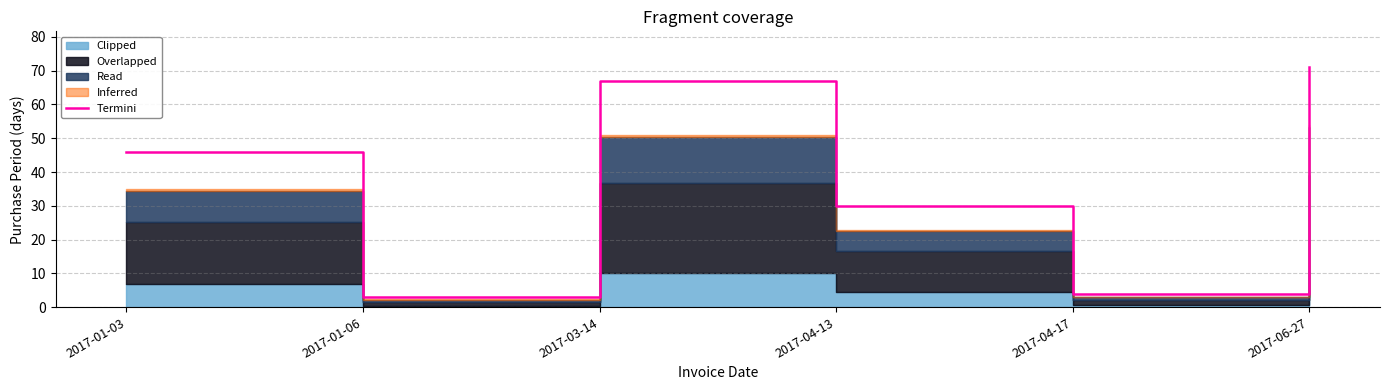

At which category does the chart reach its minimum across all series?

2017-01-06